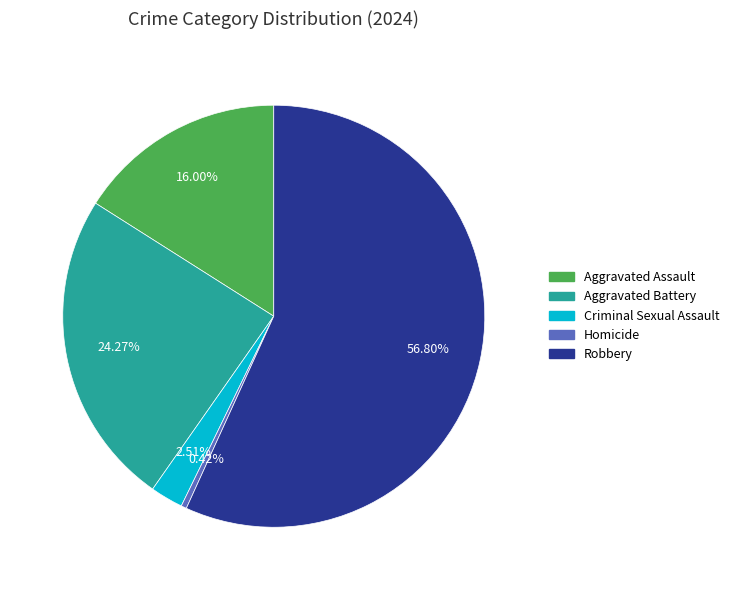

How many slices are in this pie chart?

5